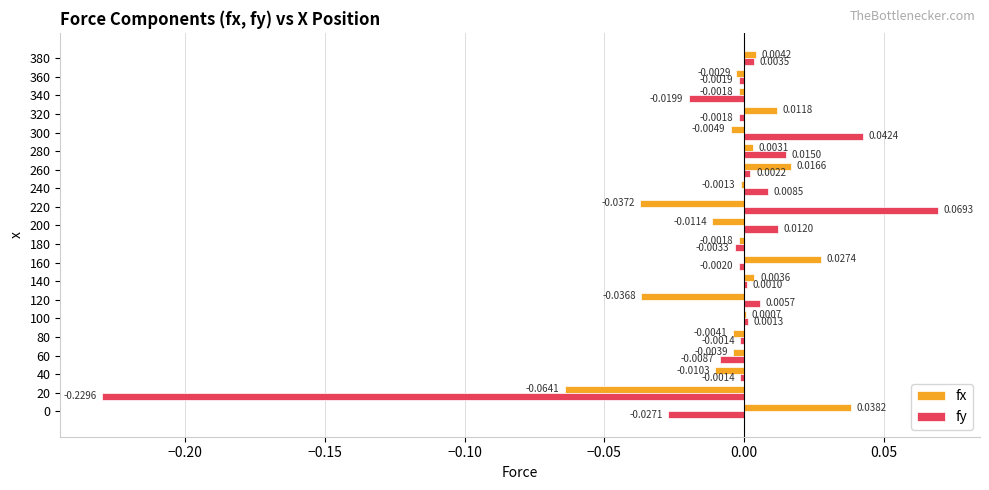

Is the value of fy at 380 greater than the value of fx at 300?

Yes